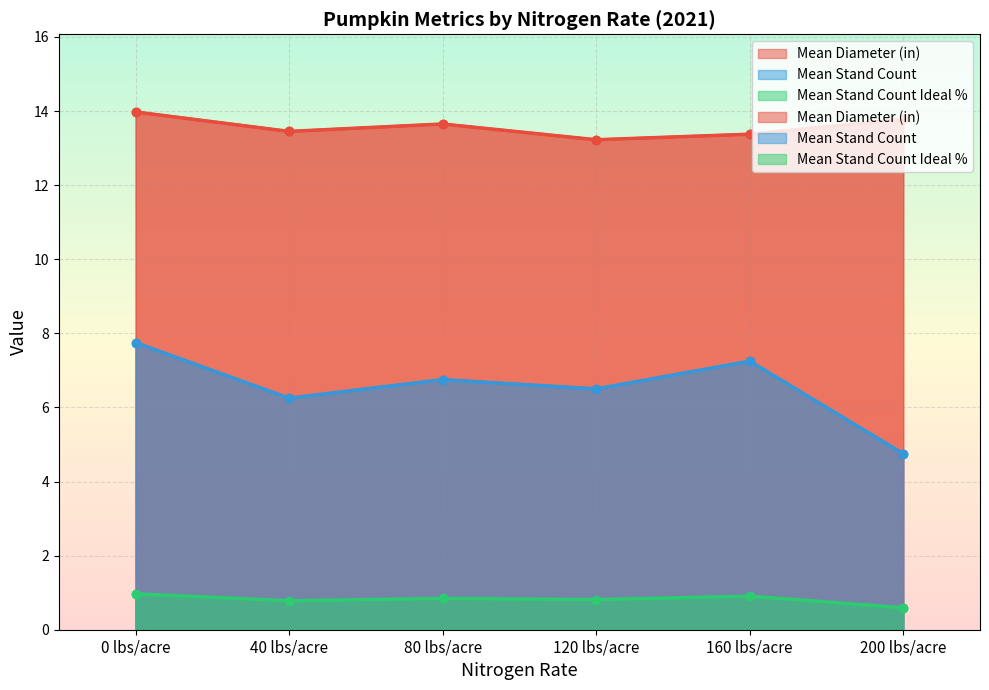

Where is Mean Diameter (in) nearest to the value 13?

120 lbs/acre